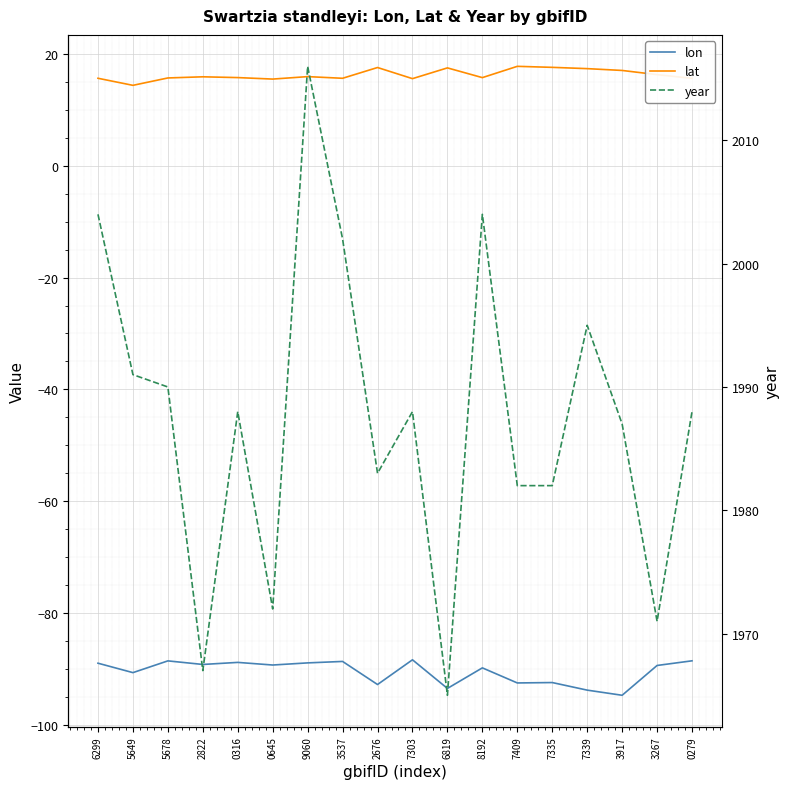

Reading left to right, extract all data points from this chart.

lon: 6299=-89.0	5649=-90.7	5678=-88.6	2822=-89.2	0316=-88.9	0645=-89.3	9060=-89.0	3537=-88.7	2676=-92.8	7303=-88.4	6819=-93.5	8192=-89.8	7409=-92.5	7335=-92.5	7339=-93.8	3917=-94.8	3267=-89.4	0279=-88.6
lat: 6299=15.7	5649=14.4	5678=15.7	2822=15.9	0316=15.8	0645=15.5	9060=16.0	3537=15.7	2676=17.6	7303=15.6	6819=17.5	8192=15.8	7409=17.8	7335=17.6	7339=17.4	3917=17.1	3267=16.3	0279=15.7
year: 6299=2004.0	5649=1991.0	5678=1990.0	2822=1967.0	0316=1988.0	0645=1972.0	9060=2016.0	3537=2002.0	2676=1983.0	7303=1988.0	6819=1965.0	8192=2004.0	7409=1982.0	7335=1982.0	7339=1995.0	3917=1987.0	3267=1971.0	0279=1988.0